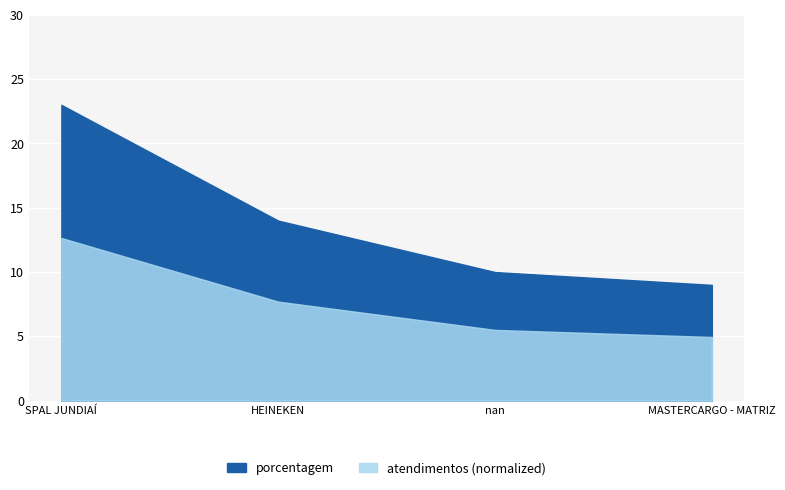

How many lines are shown in the chart?

1